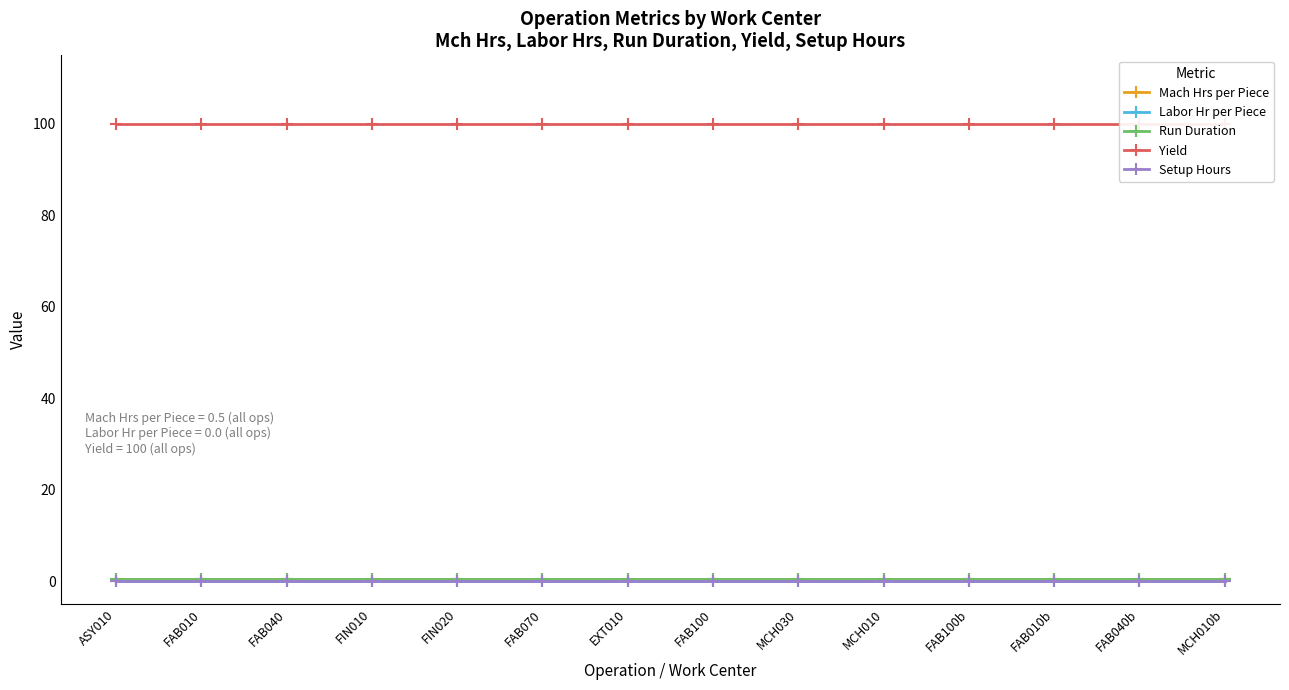

At which label is Mach Hrs per Piece closest to 0?

ASY010